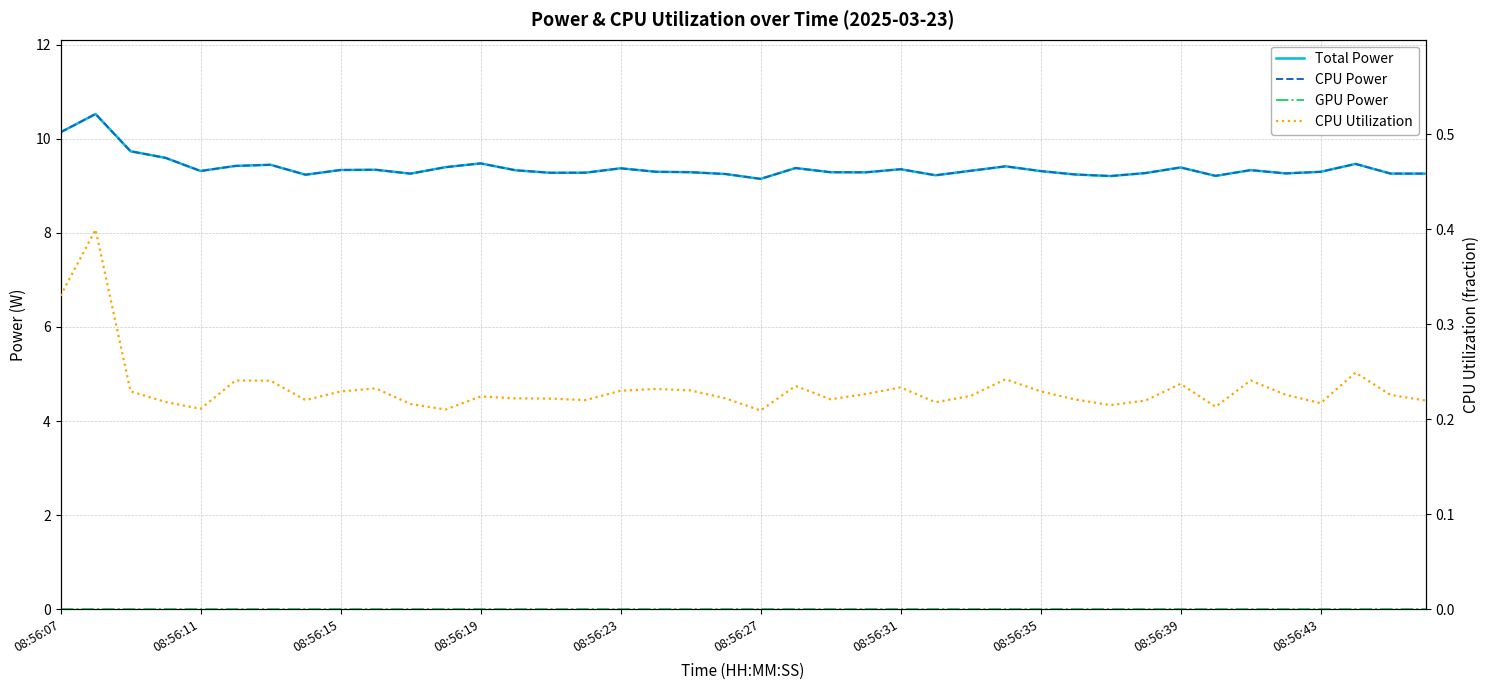

How many lines are shown in the chart?

4